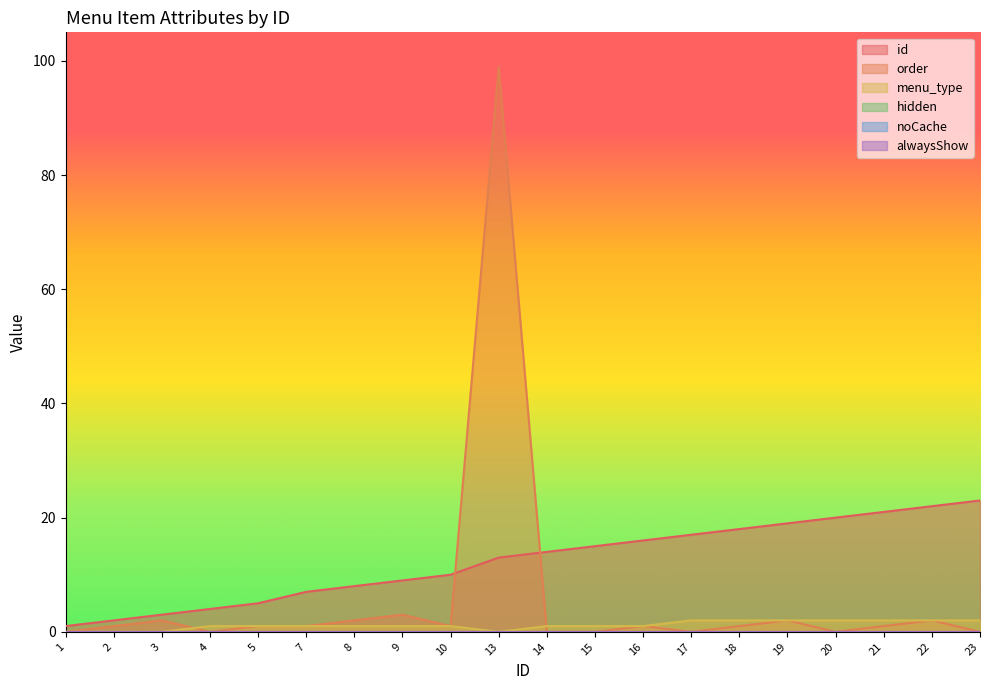

Where do id and order first cross each other?

10 and 13